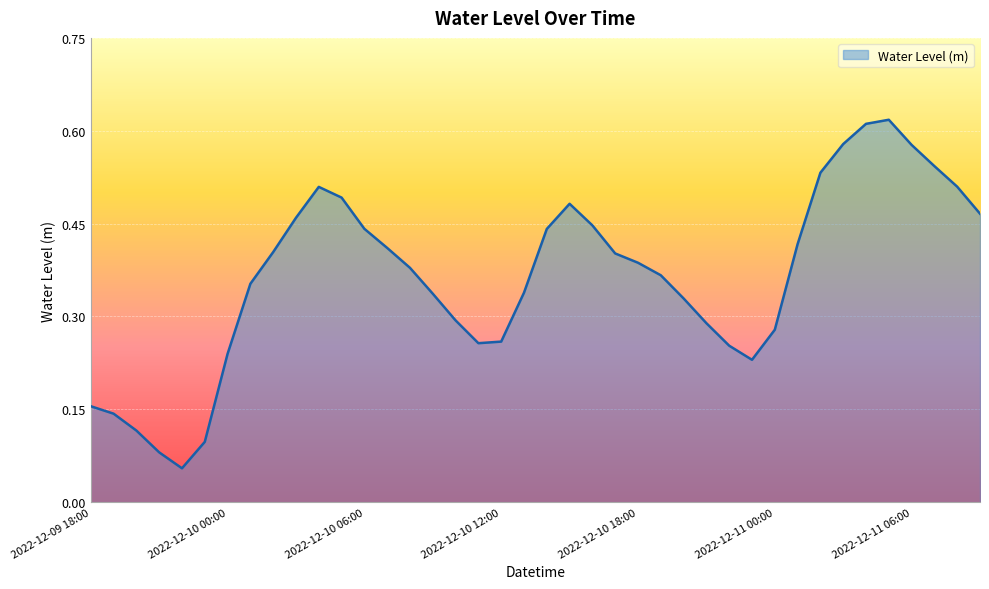

Does the chart display data point markers on the line(s)?

No